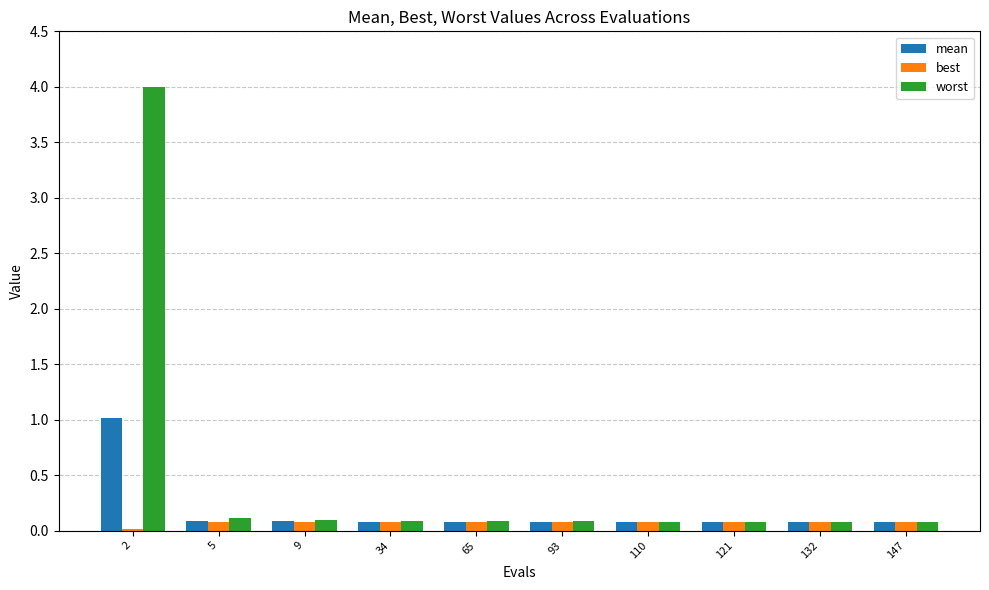

What is the sum of all worst values?

4.8